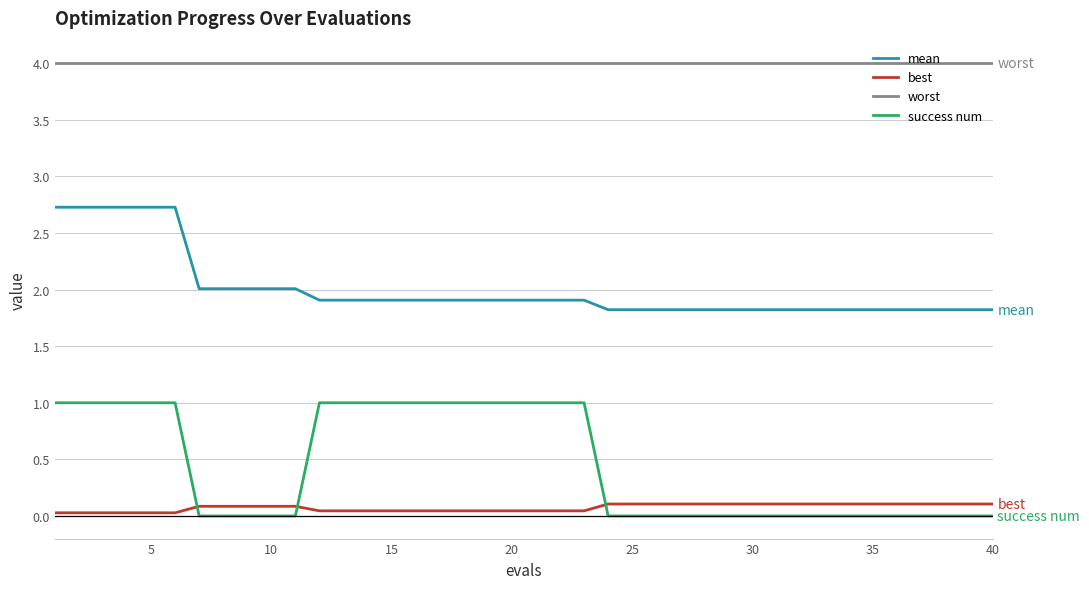

Which series has the largest range (max minus min)?

success num